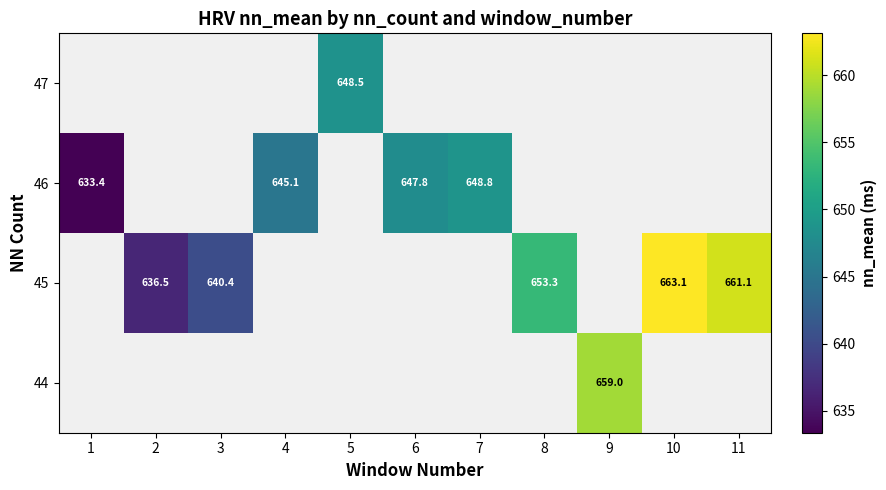

Count the 45 values in the range 636 to 653.

2